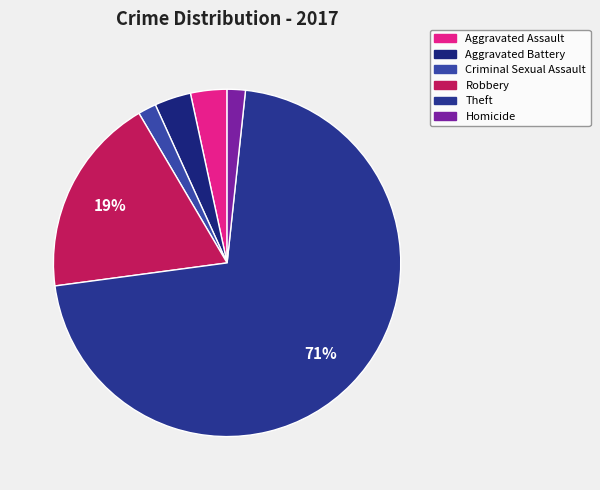

To the nearest percent, what is the difference between the largest and smallest slice percentages?

69%